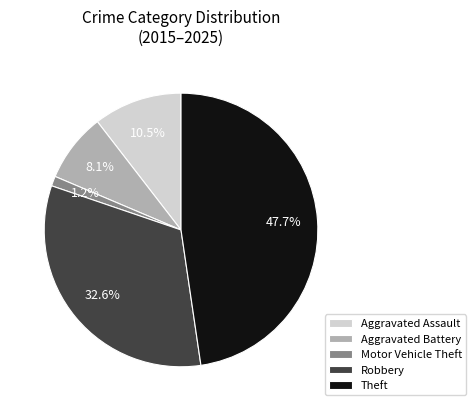

To the nearest percent, what is the average slice percentage?

20%